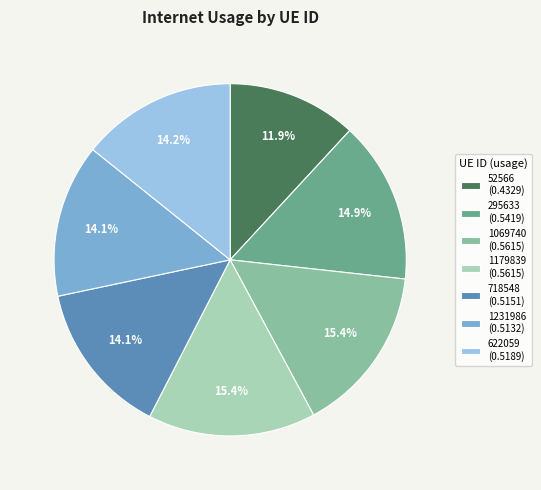

What is the total percentage of 52566 (0.4329) and 718548 (0.5151)?

26.0%